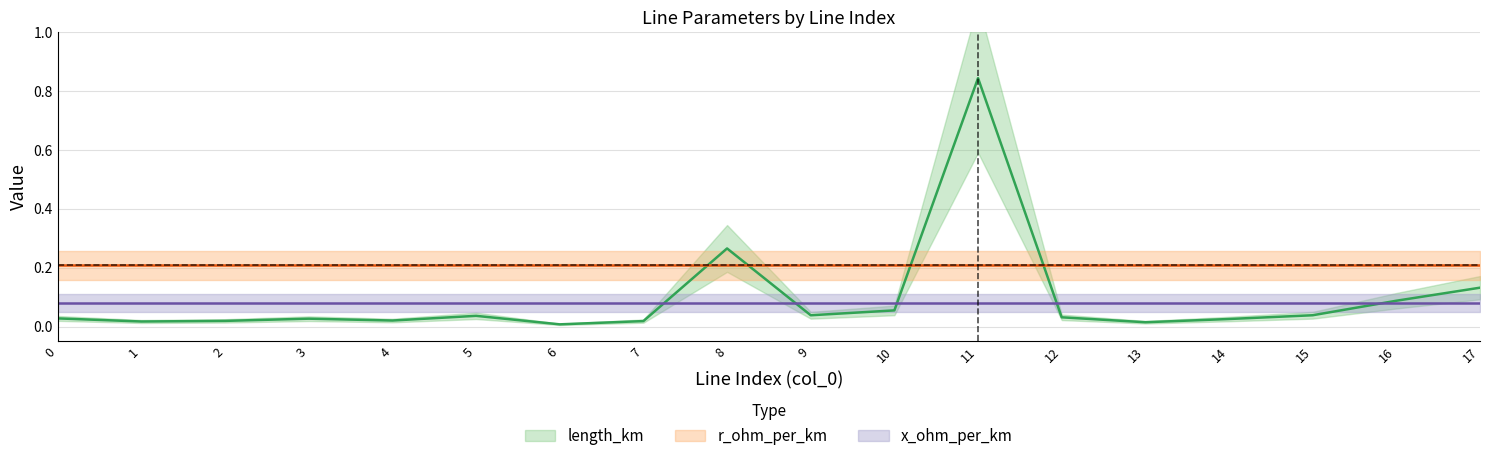

What are all the series names shown in the legend?

length_km, r_ohm_per_km, x_ohm_per_km